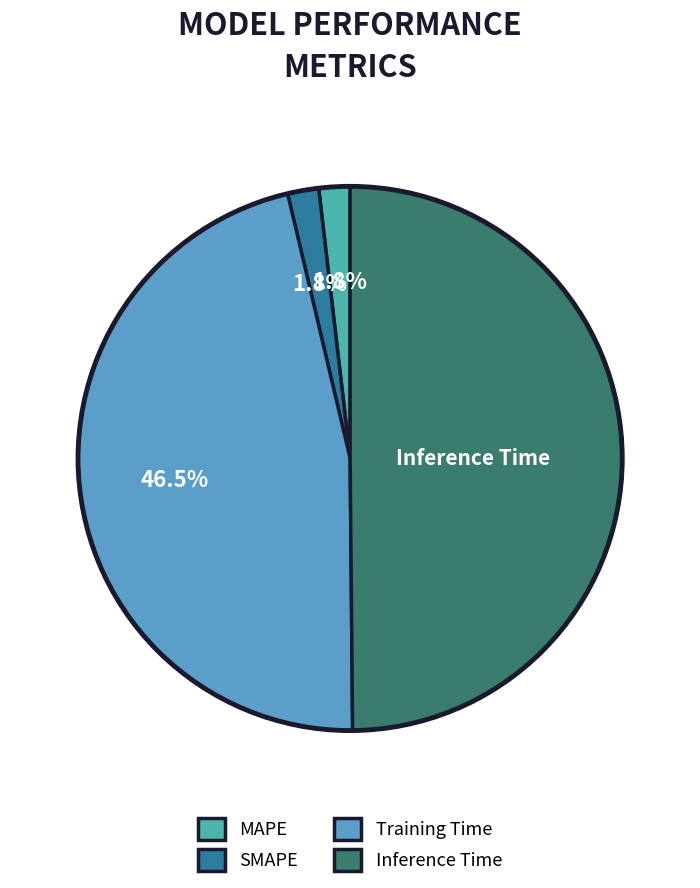

Combined, what portion of the pie is SMAPE and Training Time?

48.3%